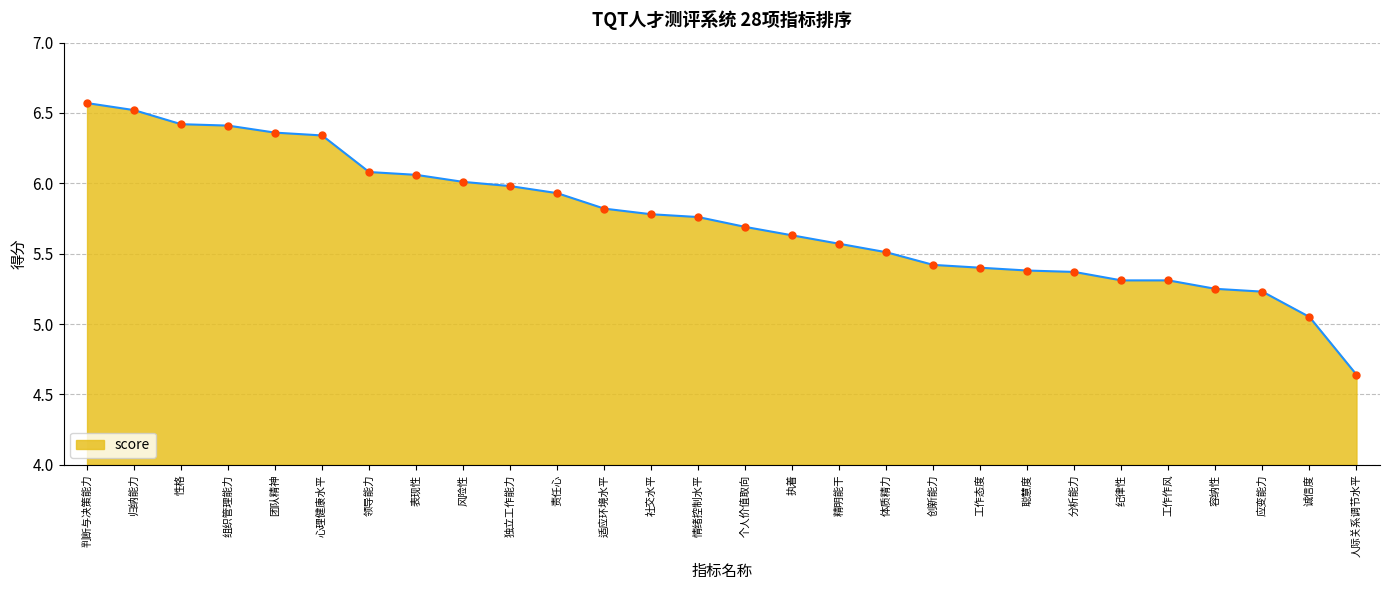

What is the ratio of the value at 性格 to the value at 适应环境水平?

1.1